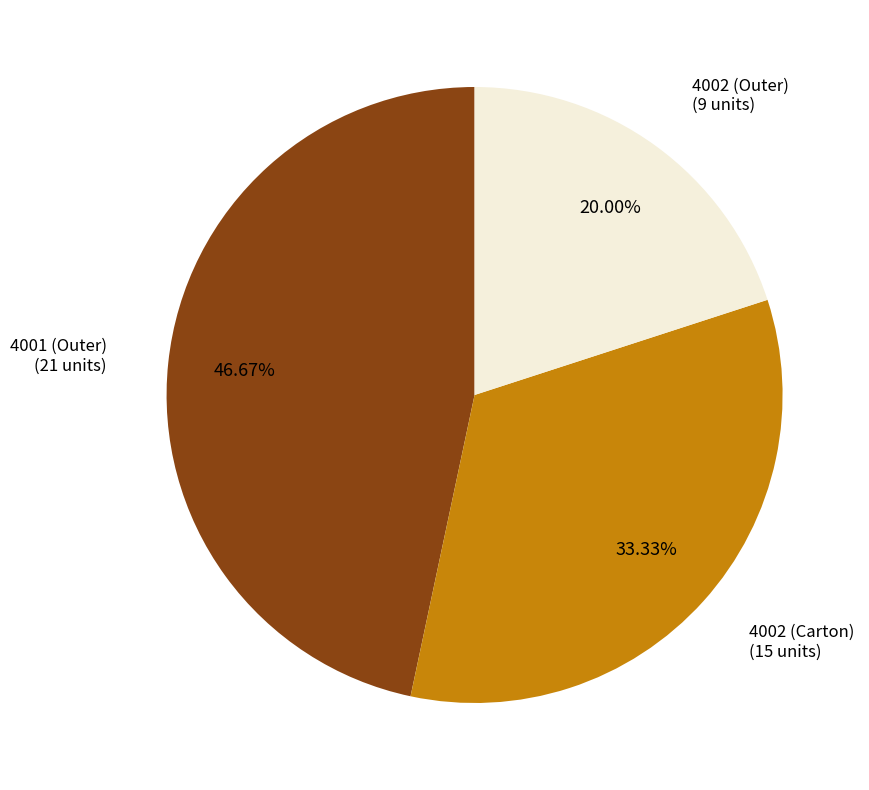

To the nearest percent, what percentage of the pie is 4002 (Outer)?

20%